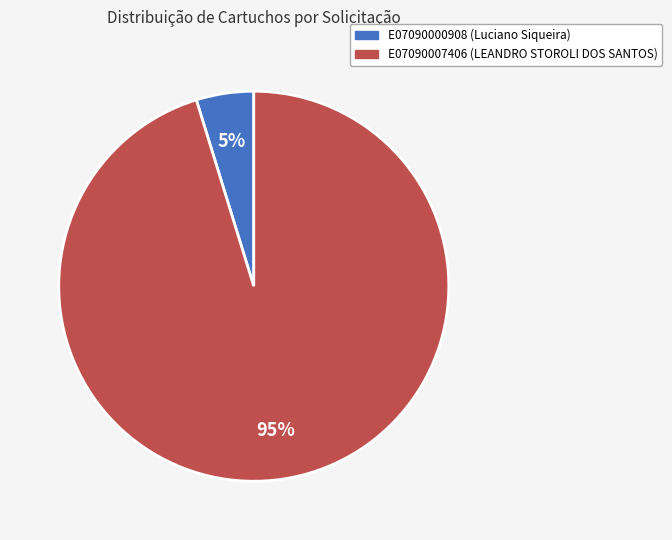

True or false: E07090007406 (LEANDRO STOROLI DOS SANTOS) accounts for 95% of the total.

True